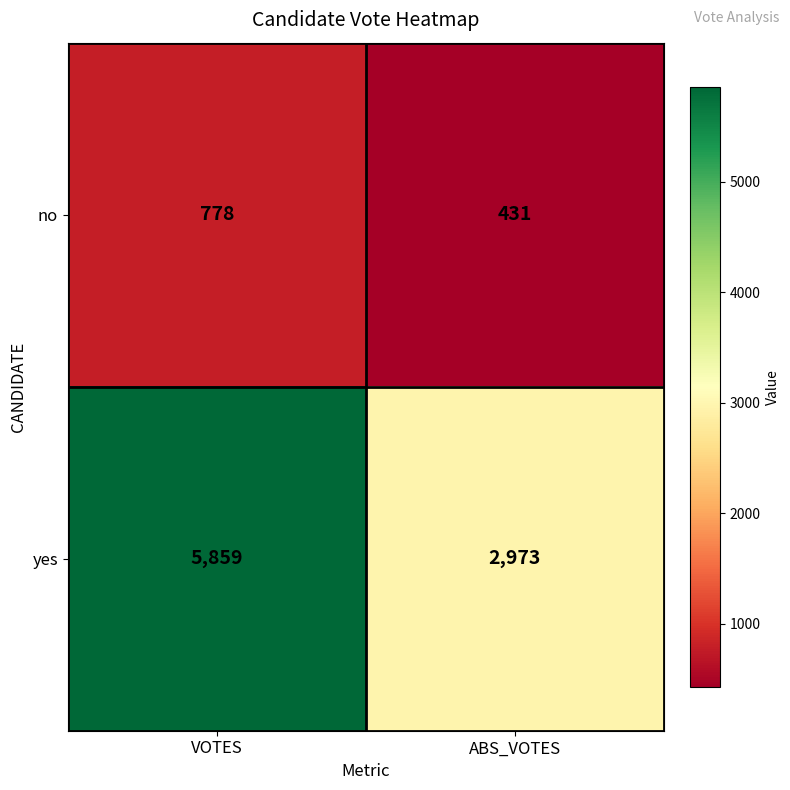

Reading left to right, transcribe all the data shown in this chart.

no: VOTES=778	ABS_VOTES=431
yes: VOTES=5859	ABS_VOTES=2973